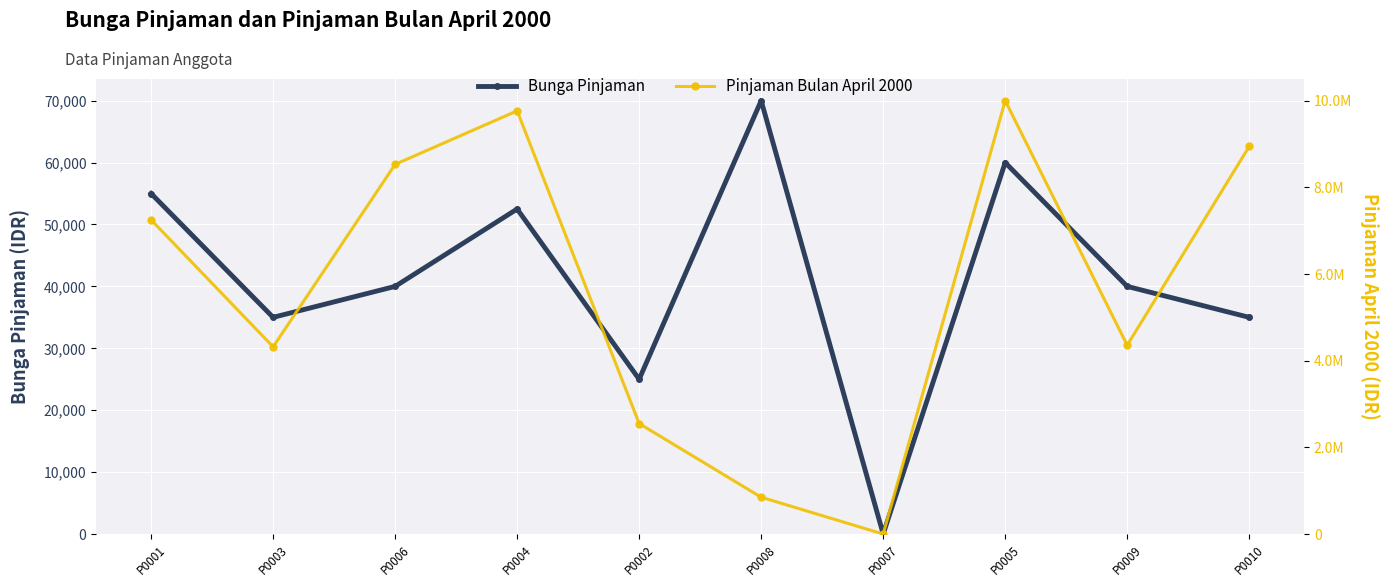

Between P0010 and P0004, which is larger?

P0004